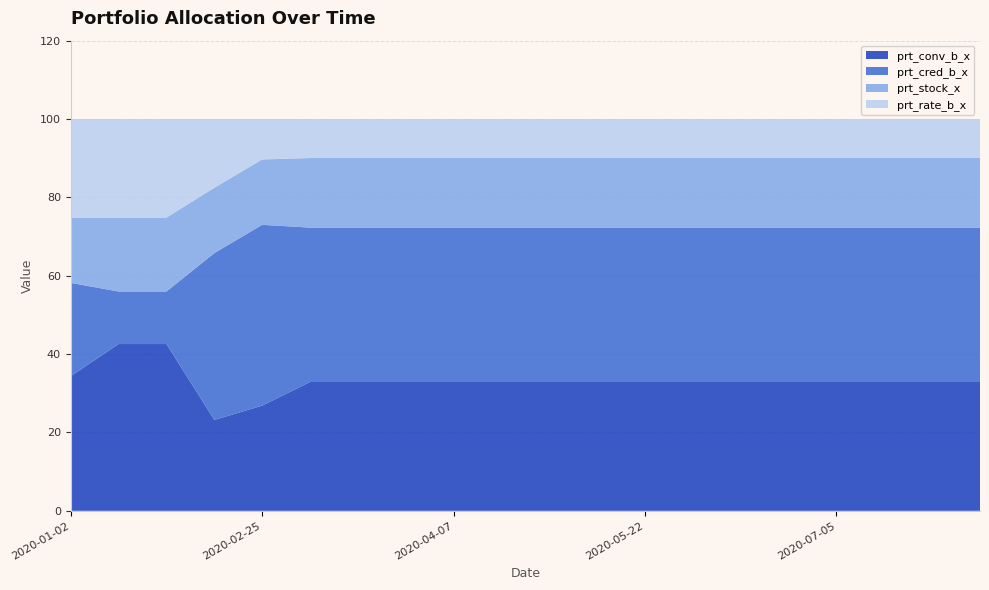

Reading left to right, transcribe all the data shown in this chart.

prt_conv_b_x: 34.4	42.6	42.6	23.2	26.8	32.9	32.9	32.9	32.9	32.9	32.9	32.9	32.9	32.9	32.9	32.9	32.9	32.9	32.9	32.9
prt_cred_b_x: 23.8	13.4	13.4	42.6	46.2	39.4	39.4	39.4	39.4	39.4	39.4	39.4	39.4	39.4	39.4	39.4	39.4	39.4	39.4	39.4
prt_stock_x: 16.7	18.9	18.9	16.7	16.7	17.8	17.8	17.8	17.8	17.8	17.8	17.8	17.8	17.8	17.8	17.8	17.8	17.8	17.8	17.8
prt_rate_b_x: 25.1	25.1	25.1	17.6	10.3	9.9	9.9	9.9	9.9	9.9	9.9	9.9	9.9	9.9	9.9	9.9	9.9	9.9	9.9	9.9